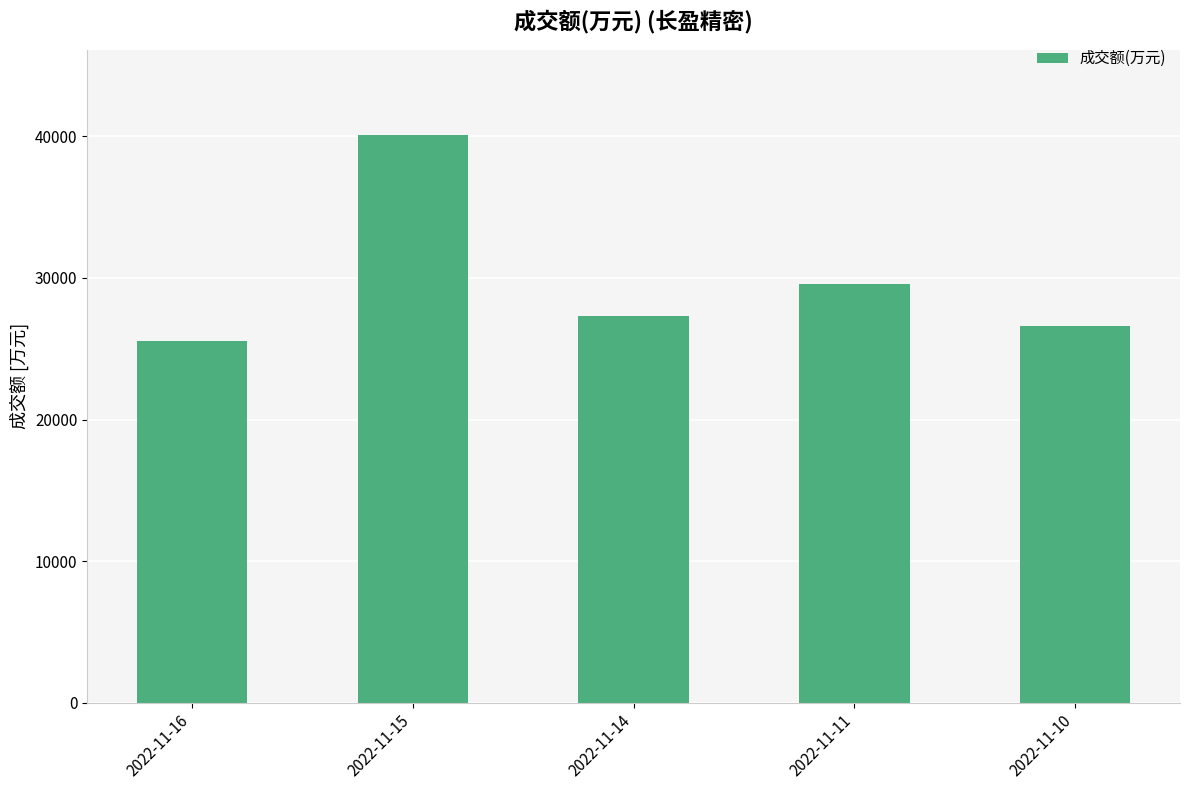

Reading left to right, what are all the values shown in this chart?

25582	40108	27299	29553	26622